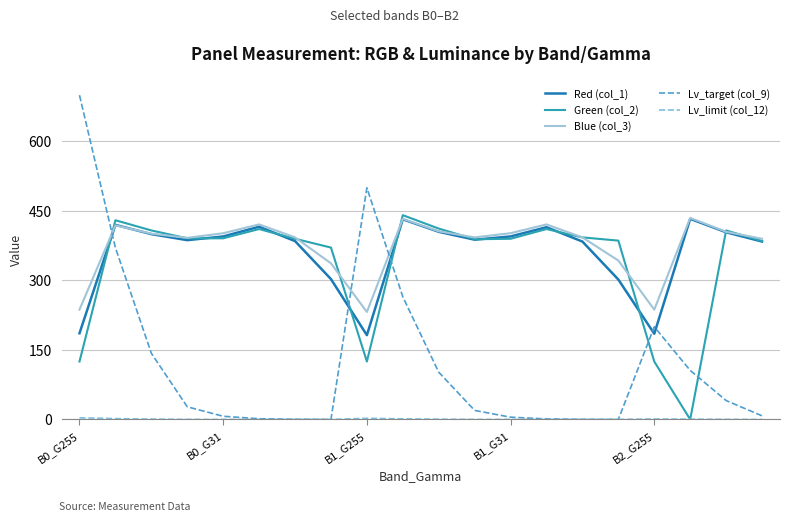

What is the lowest value of the Blue (col_3) series?

232.0